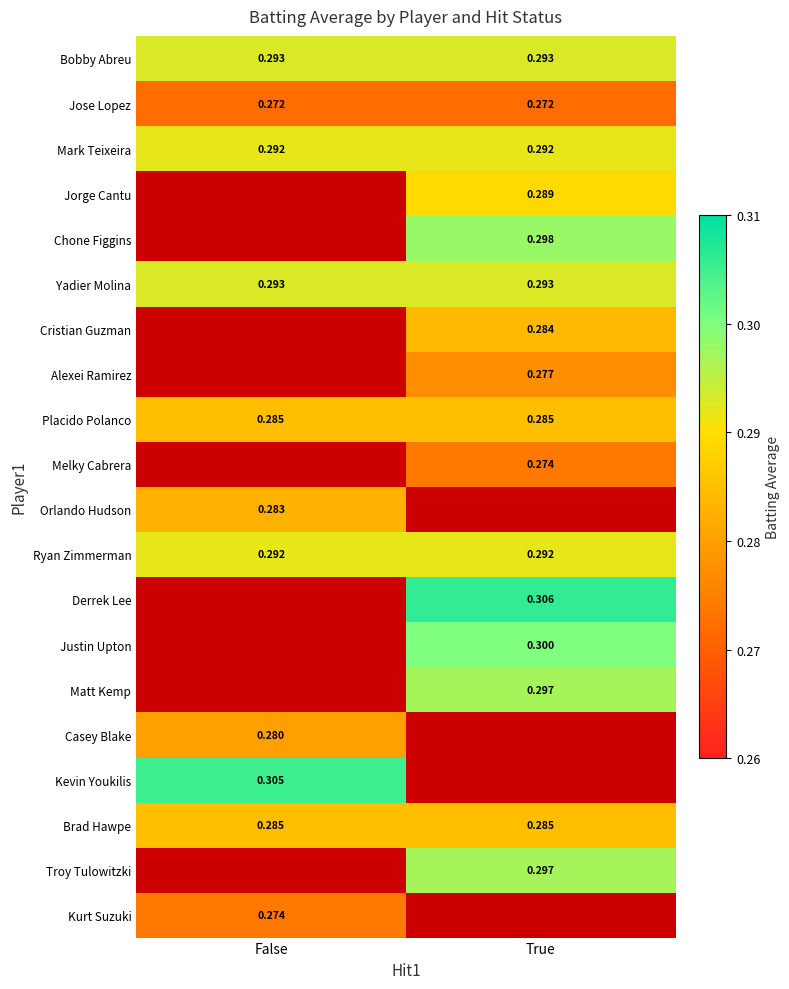

Is the value of Placido Polanco at False greater than the value of Jose Lopez at False?

Yes